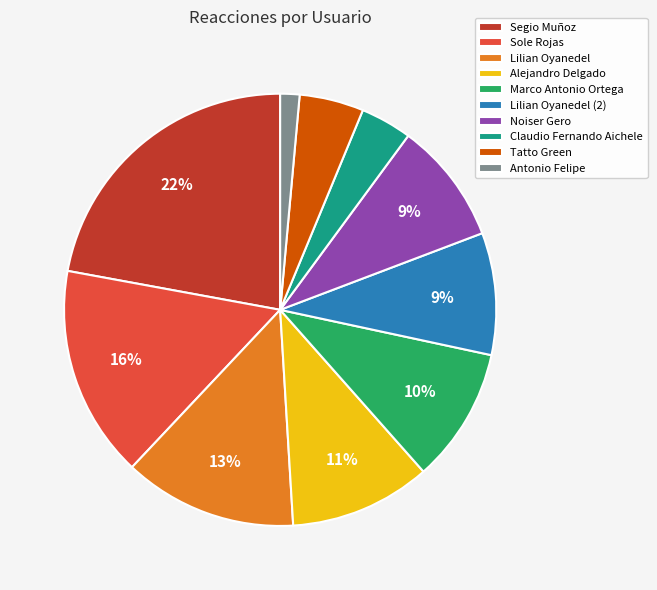

What is the smallest slice in the pie chart?

Antonio Felipe